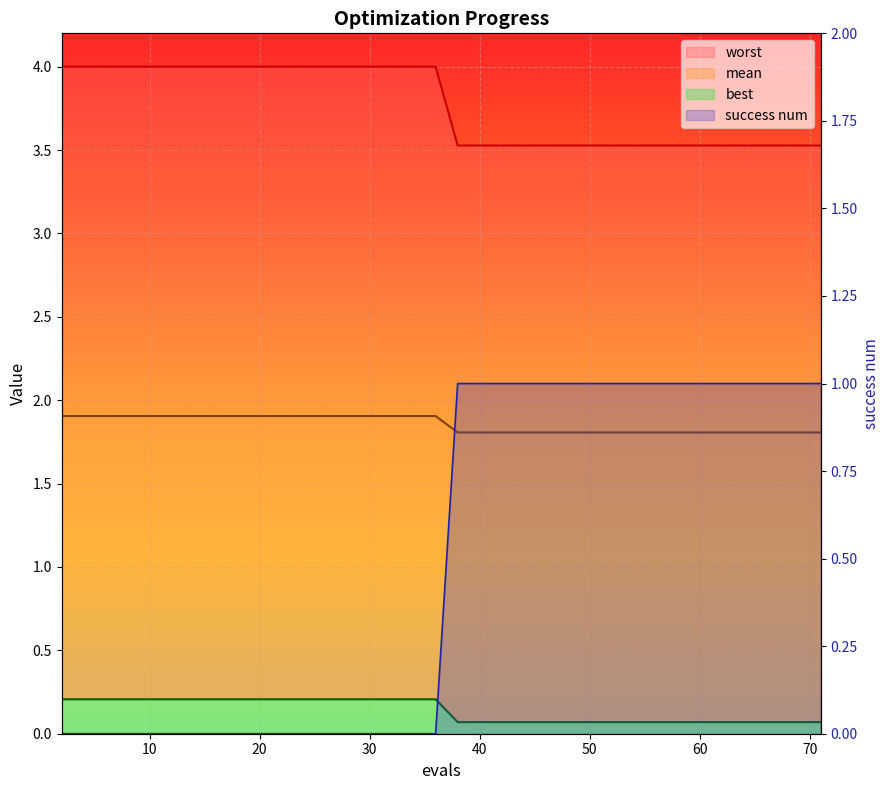

Is it true that success num equals 1.5 at 63?

False